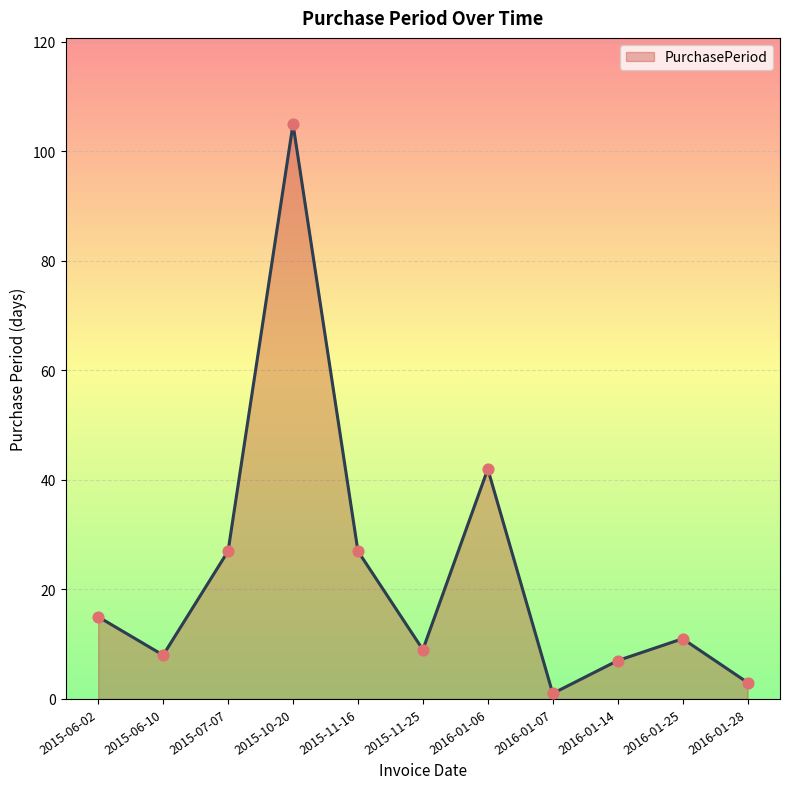

Which has a higher value, 2016-01-28 or 2015-10-20?

2015-10-20